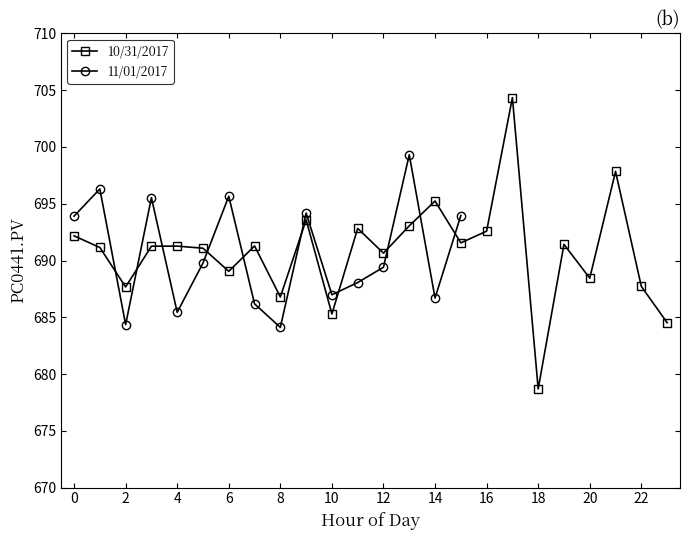

At which label does 10/31/2017 reach its minimum?

18